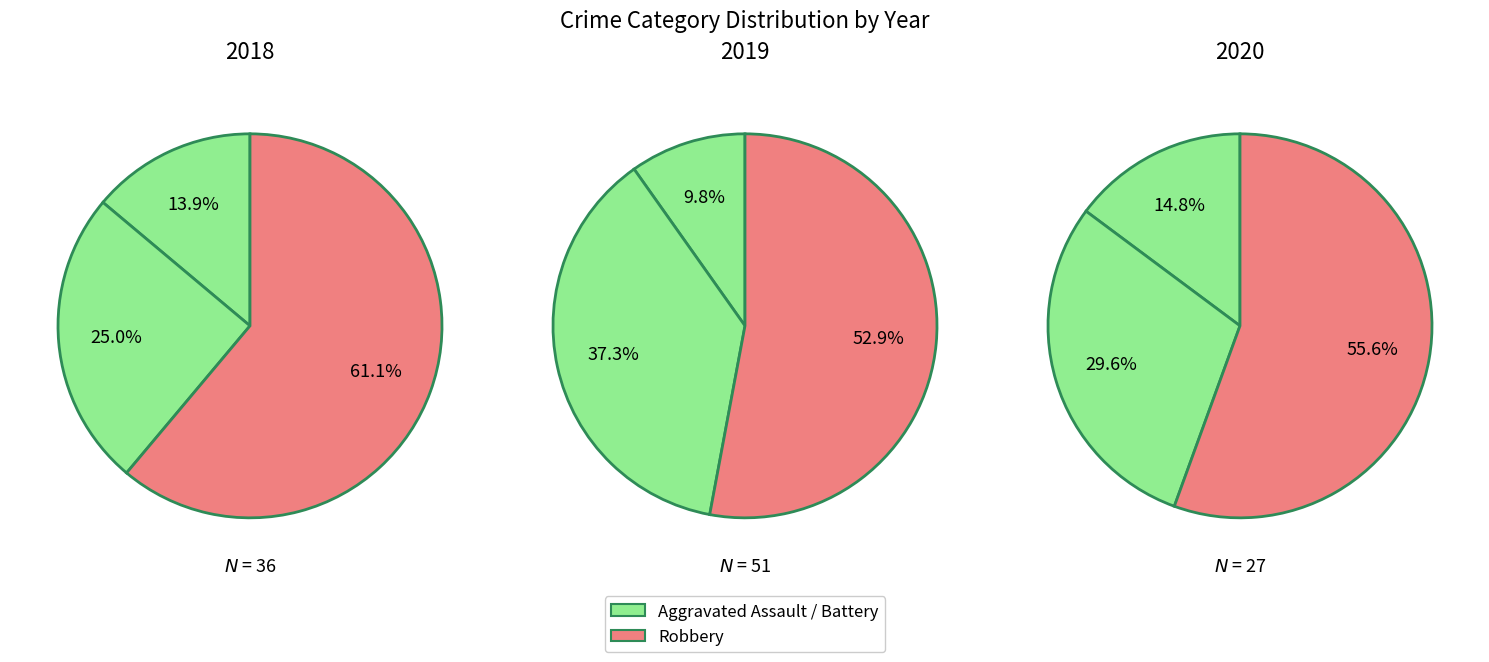

At Aggravated Assault, list the series in order from smallest to largest.

2020, 2018, 2019